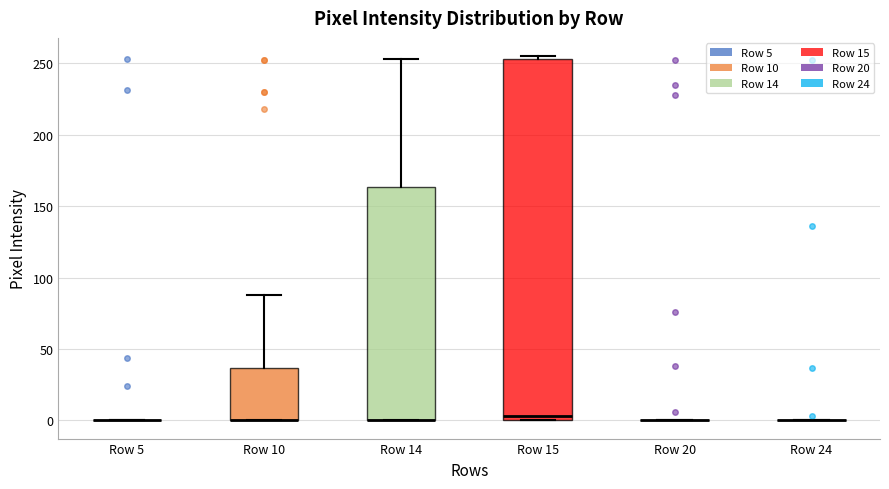

Reading left to right, read every box against the y-axis: the position of its median line, the range the box covers, and the ends of its whiskers. The values are not printed on the chart, so give them approximately, as read against the axis.

Row 5: box collapsed to a line at 0, whiskers 0 to 0
Row 10: median 0 (drawn on the box's lower edge), box 0 to 35, whiskers 0 to 90
Row 14: median 0 (drawn on the box's lower edge), box 0 to 165, whiskers 0 to 255
Row 15: median 5, box 0 to 255, whiskers 0 to 255 (just above the box's upper edge)
Row 20: box collapsed to a line at 0, whiskers 0 to 0
Row 24: box collapsed to a line at 0, whiskers 0 to 0